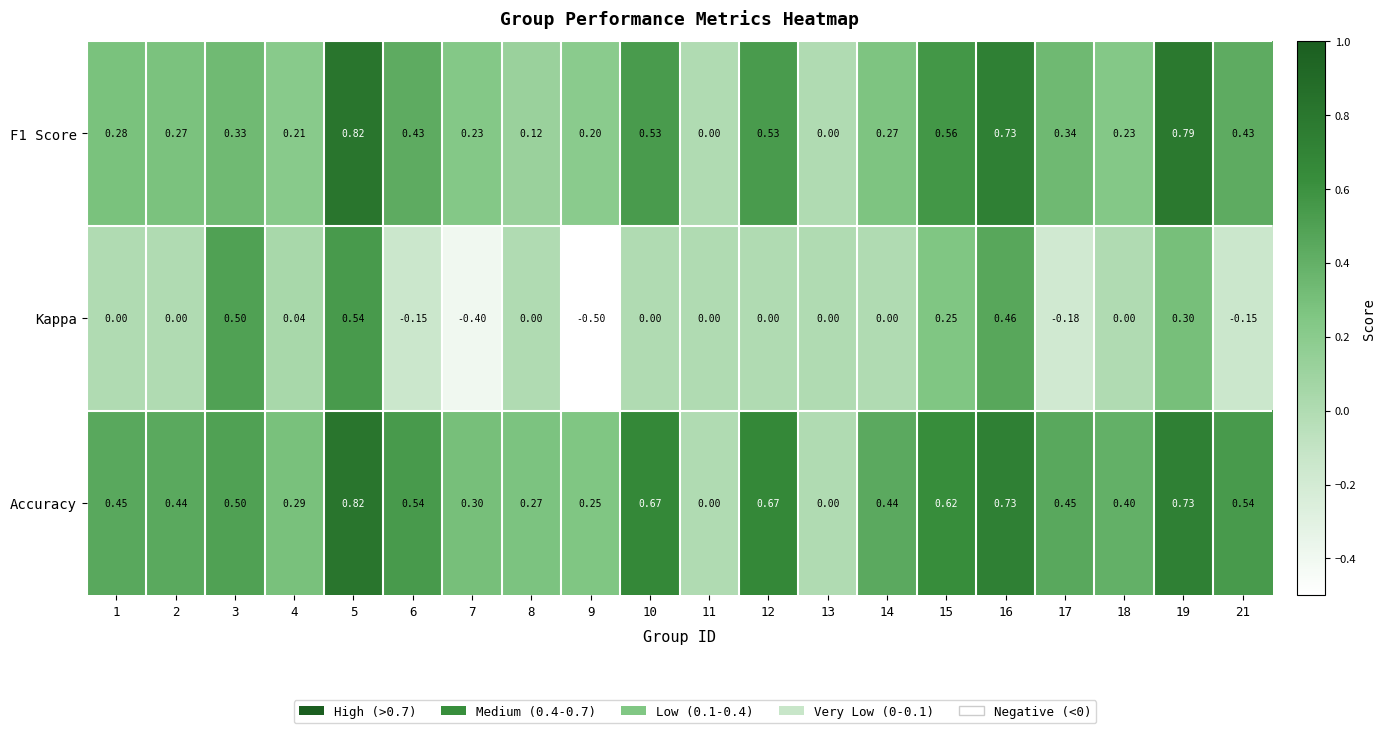

Between 8 and 11, which series saw the biggest shift?

Accuracy